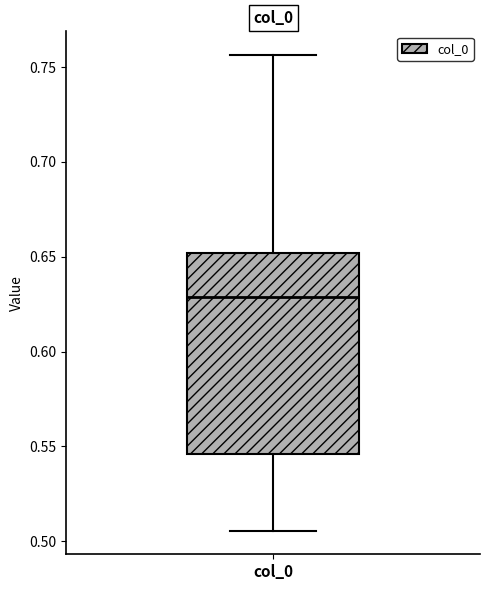

Transcribe this box plot: give where the median line is, the range the box spans, and where the two whiskers end, as read against the y-axis. The values are not printed on the chart, so give them approximately, as read against the axis.

median 0.630, box 0.545 to 0.650, whiskers 0.505 to 0.755